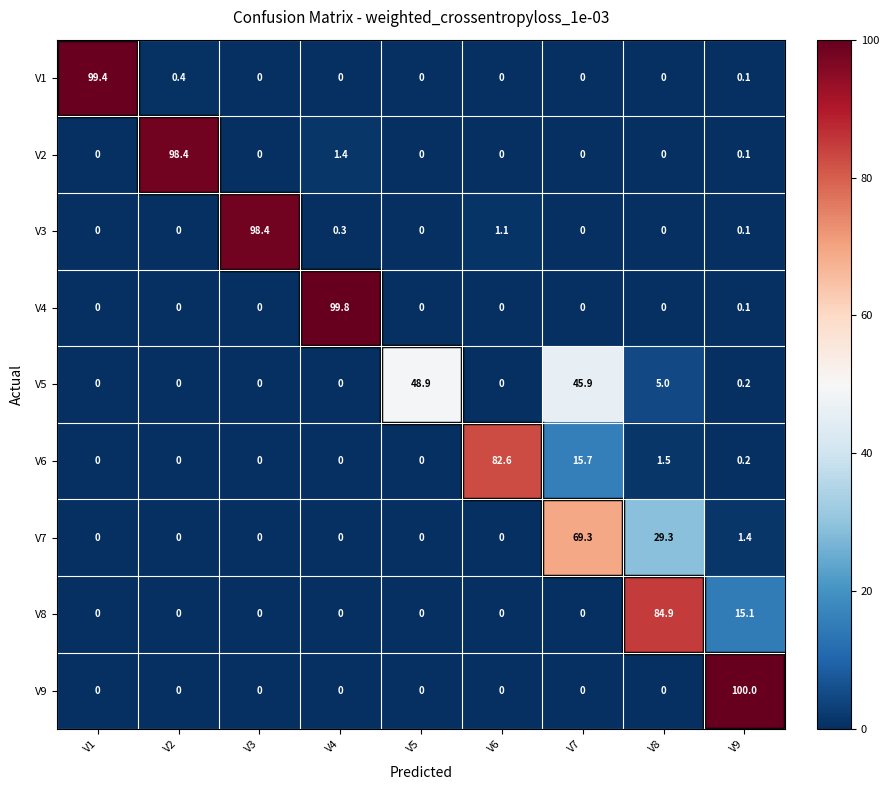

Is the value of V7 at V7 greater than the value of V2 at V1?

Yes